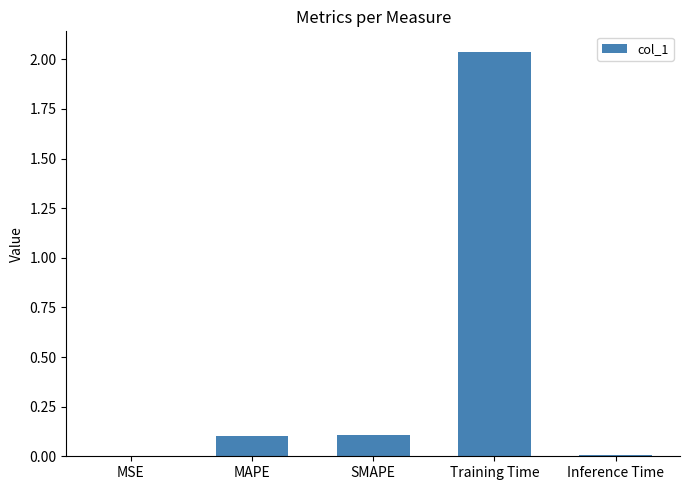

Which label corresponds to the largest value in the chart?

Training Time